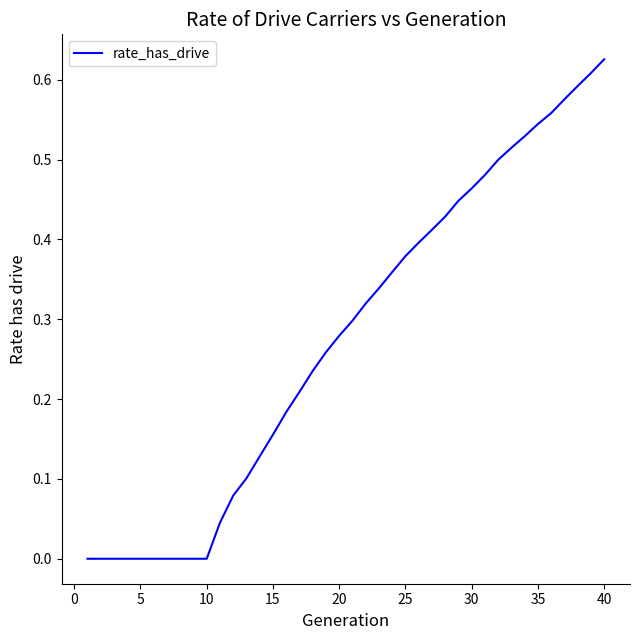

Which category has the highest value across all series?

40